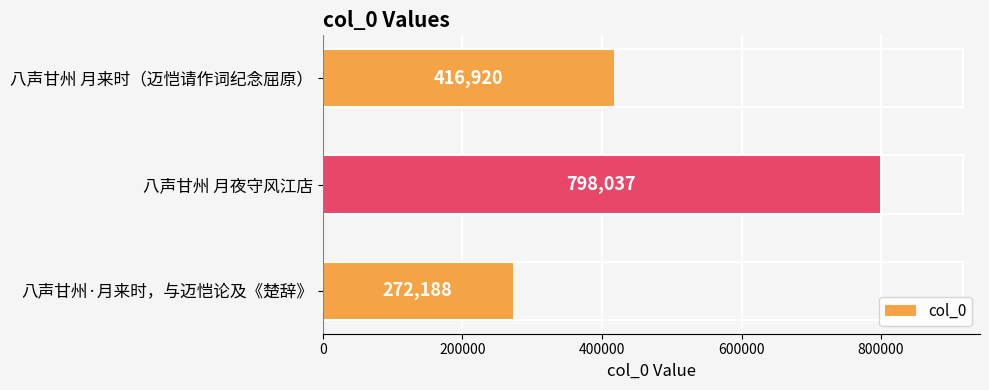

What is the label of the 1st bar from the top?

八声甘州 月来时（迈恺请作词纪念屈原）